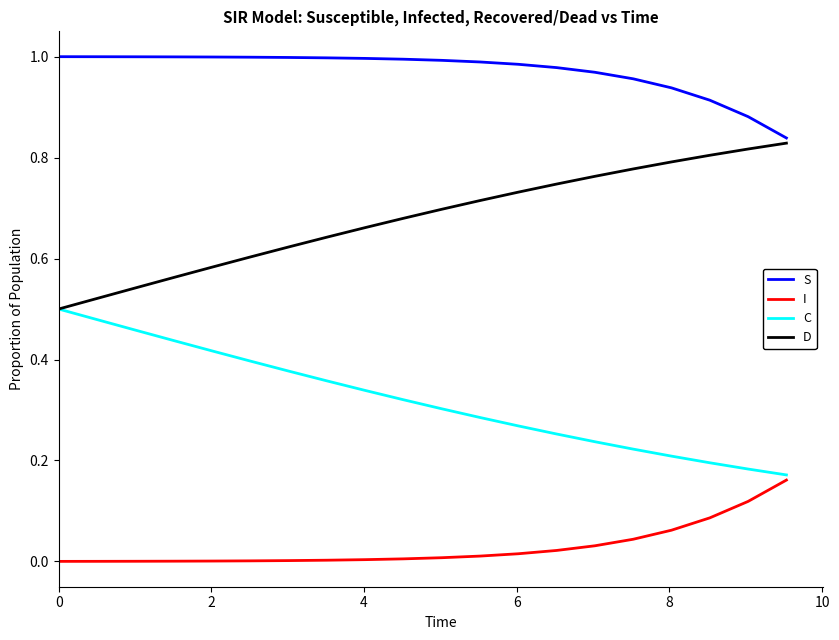

True or false: D and I cross at least once.

False